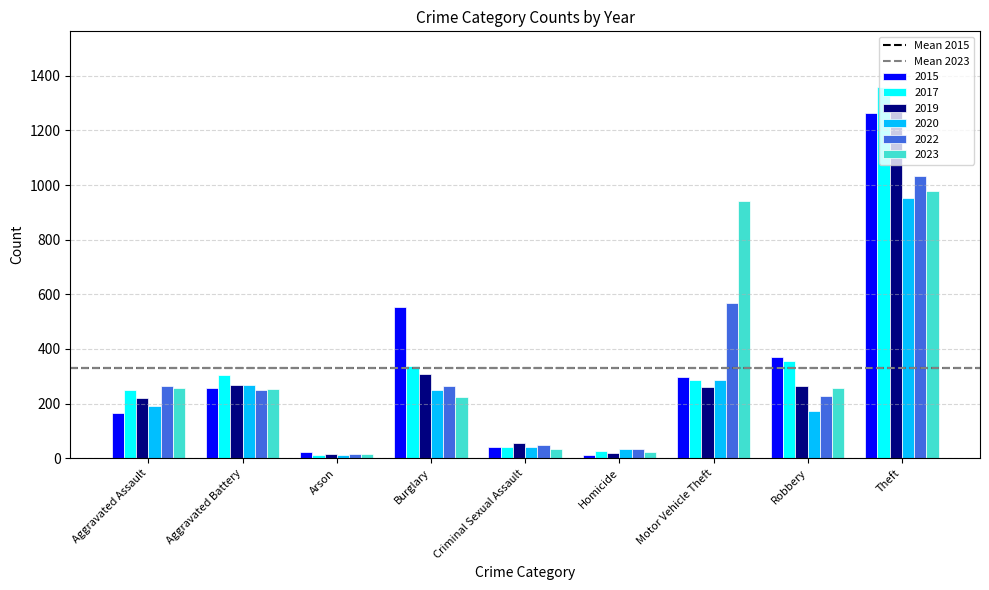

What is the maximum value shown in the chart?

1359